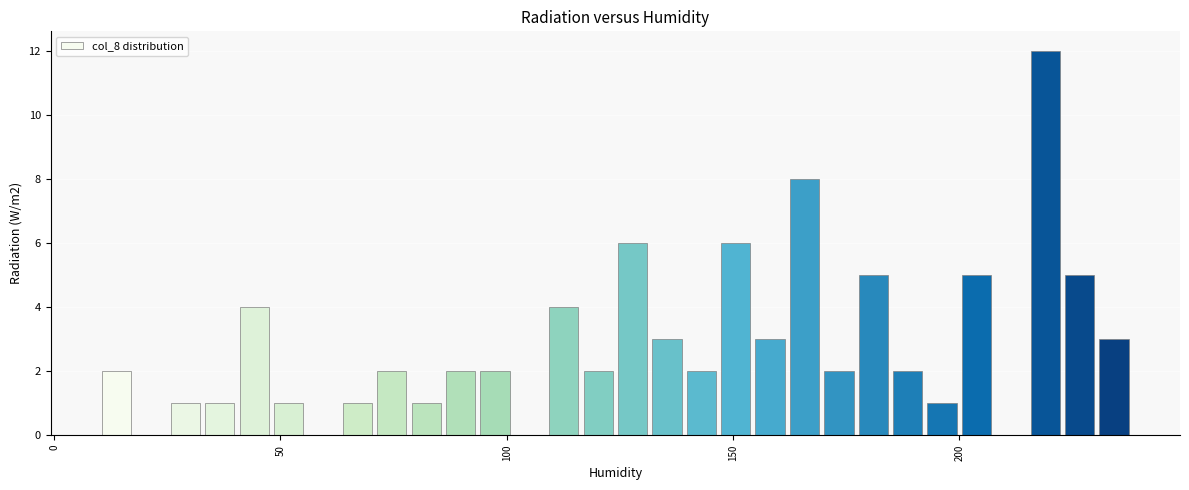

Read against the x-axis, roughly where is the centre of the tallest bar?

220